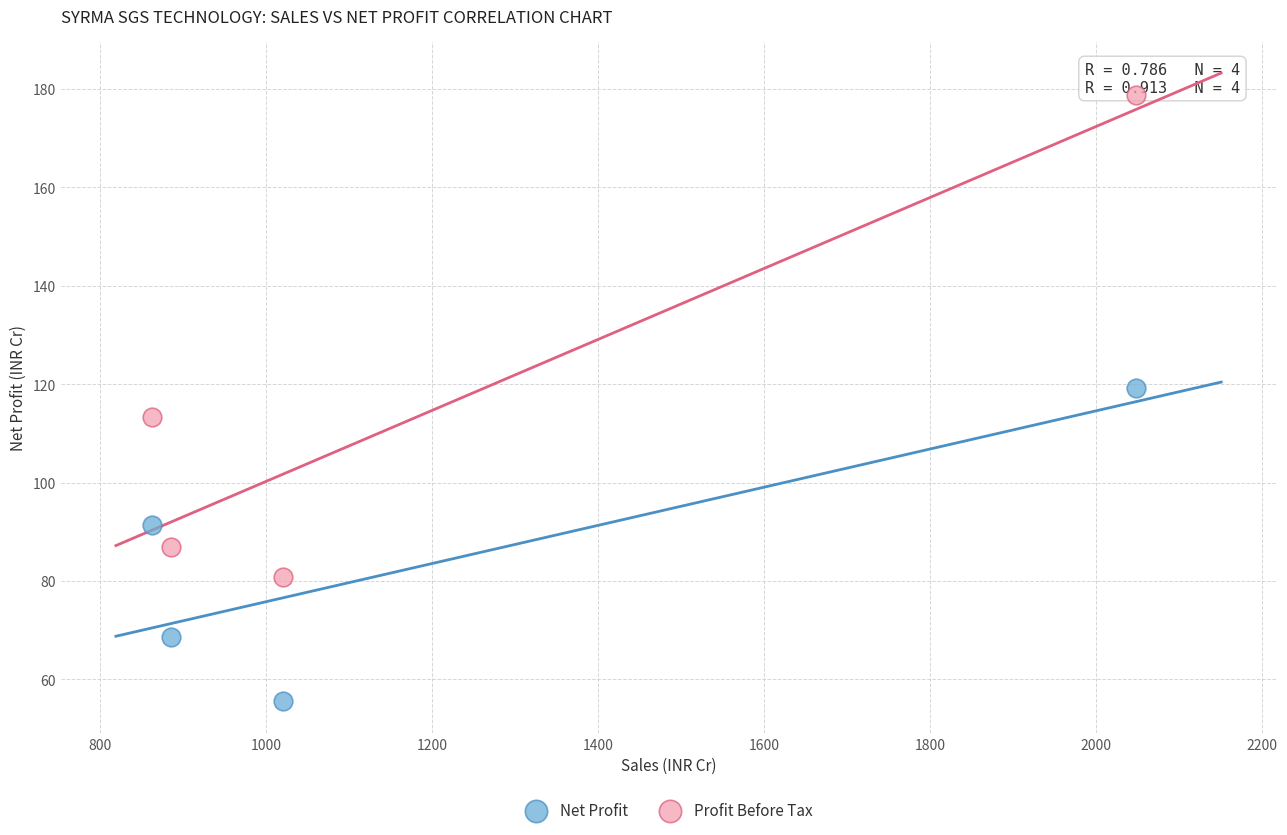

Across all data points, what is the average Y value?

99.3